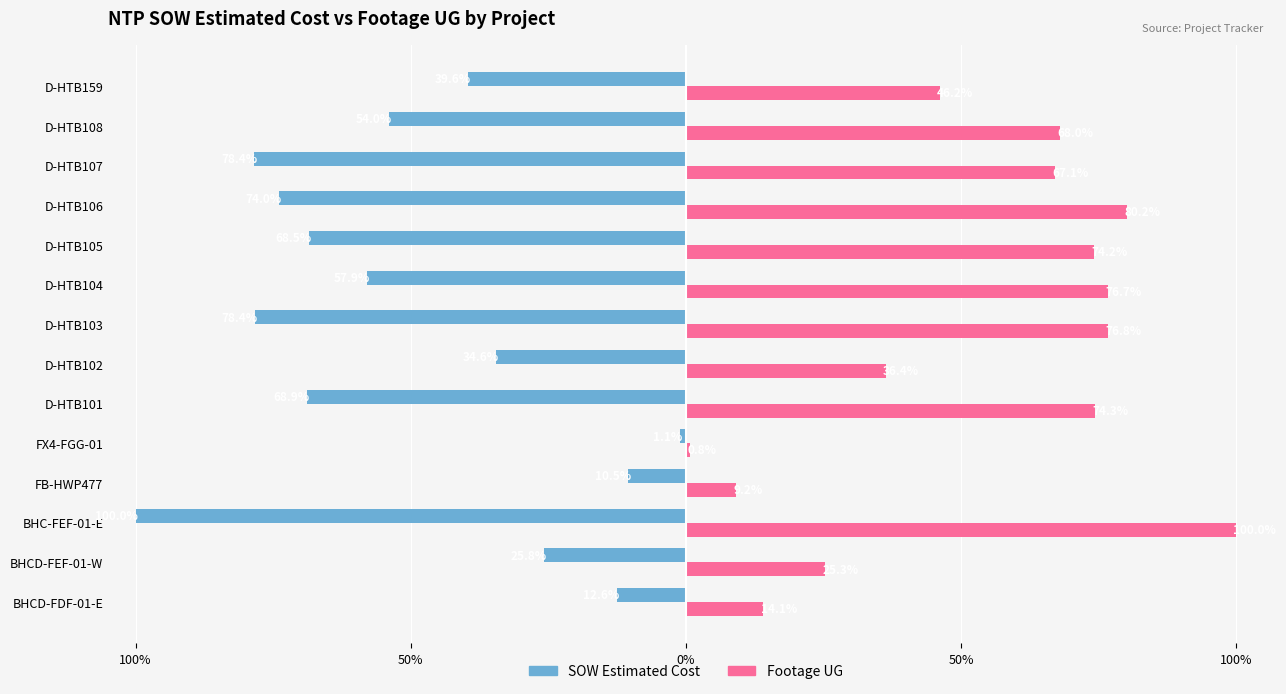

What is the sum of all SOW Estimated Cost values?

-704.3